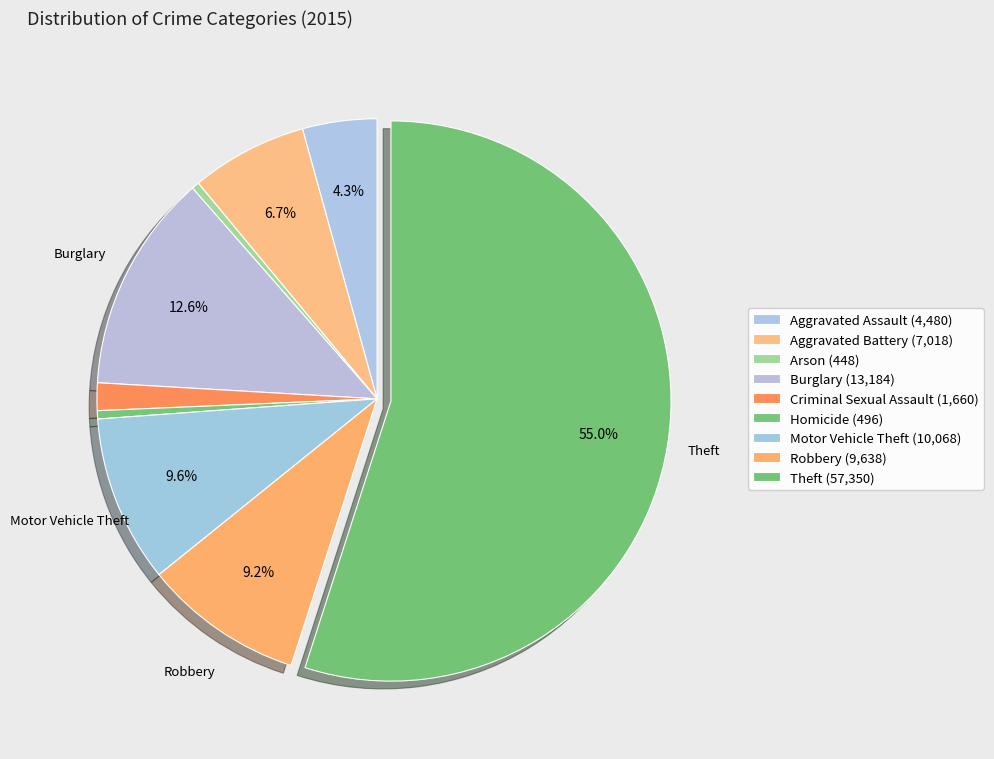

Which category accounts for the majority?

Theft